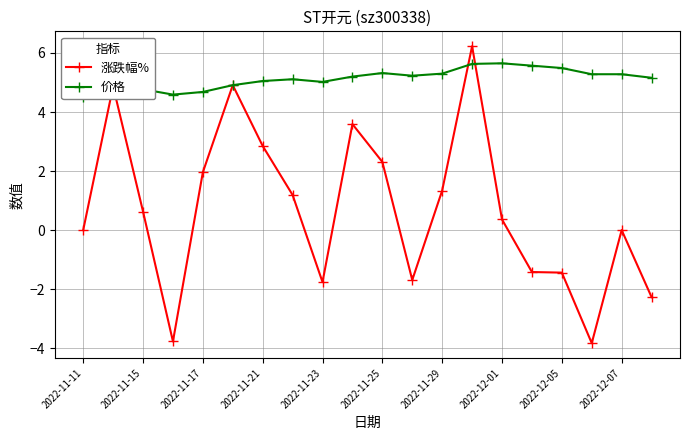

What is the maximum value for 涨跌幅%?

6.2